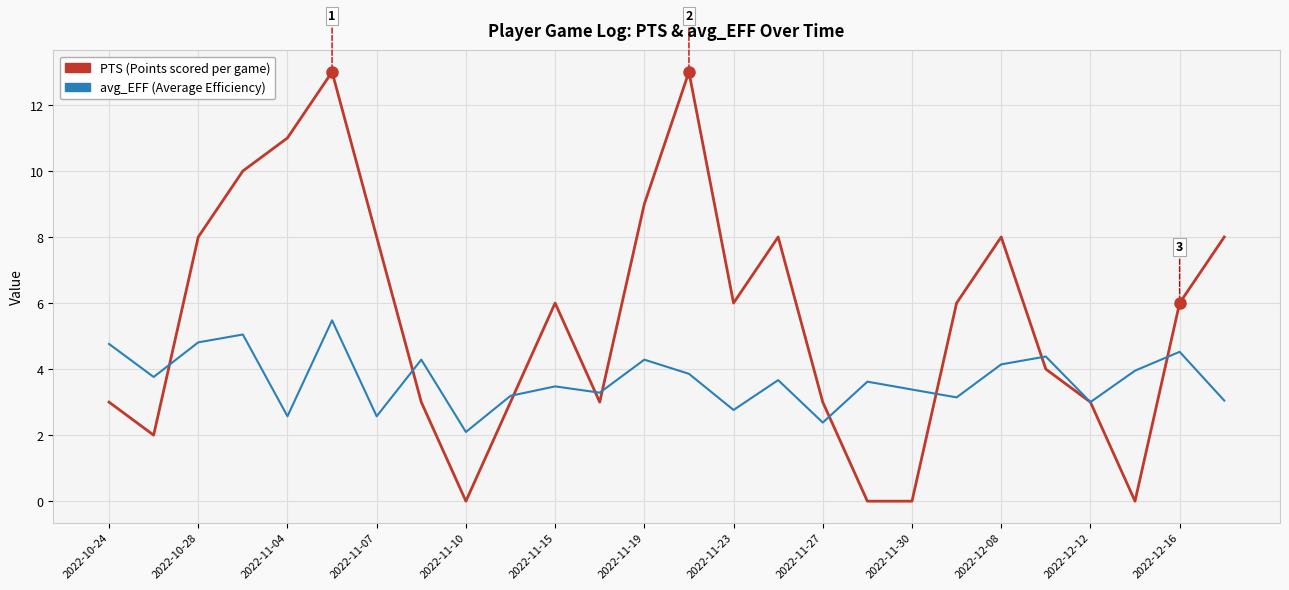

What is the greatest value displayed?

13.0